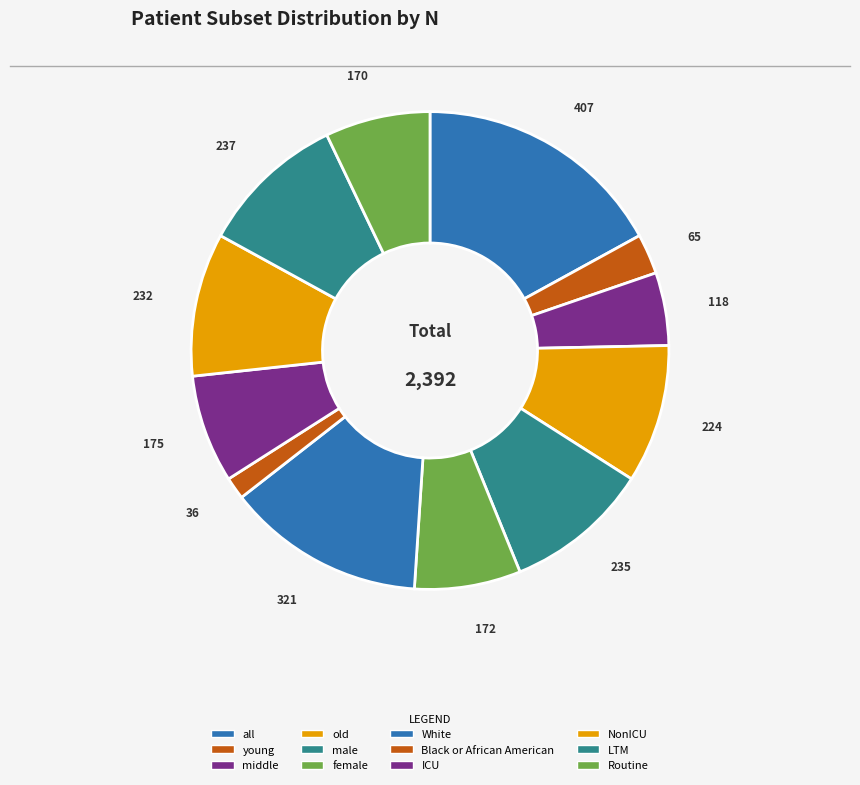

How many slices are in this pie chart?

12